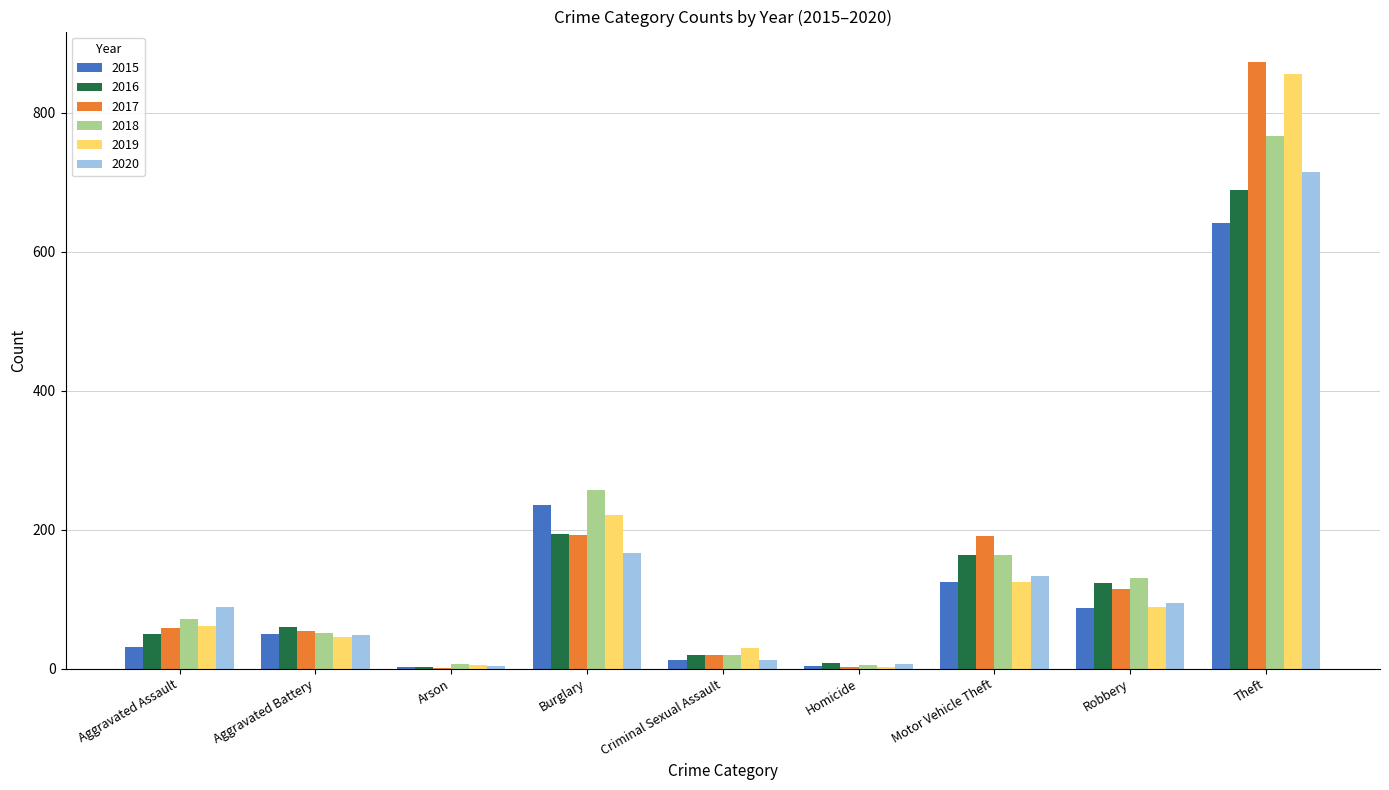

What is the sum of all 2019 values?

1433